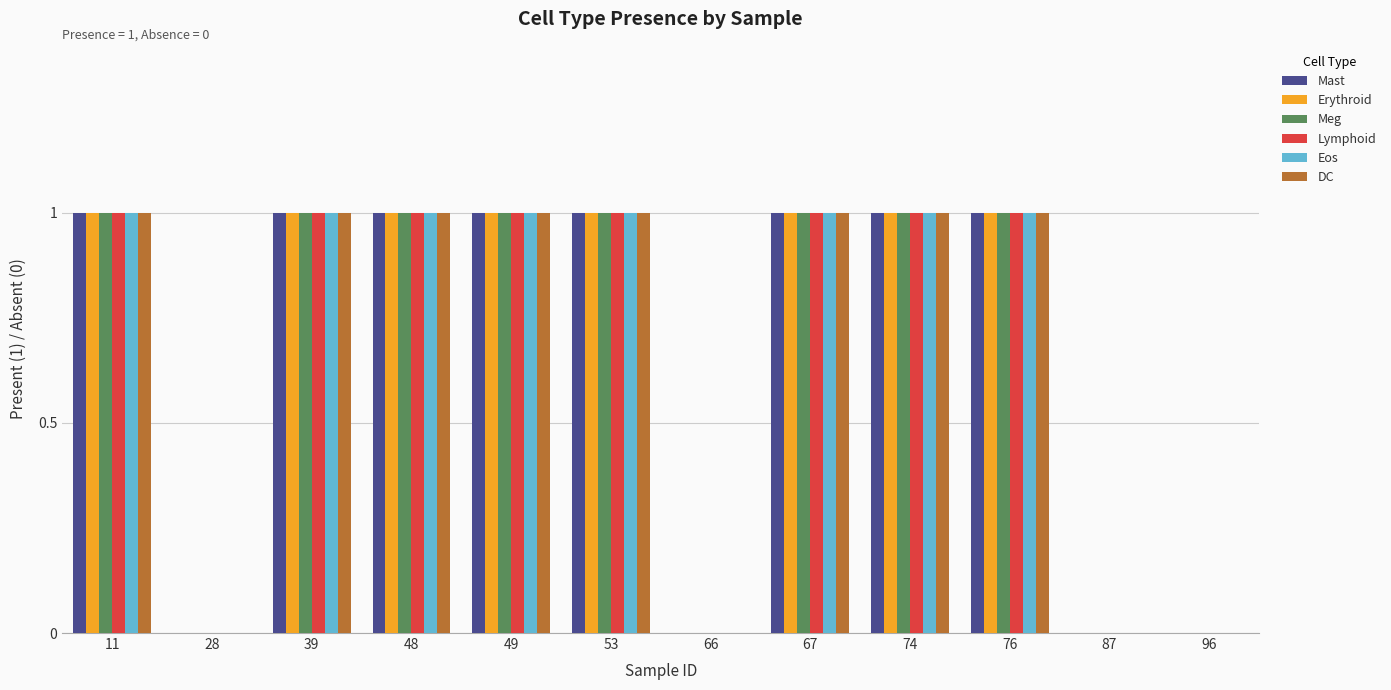

How many groups of bars are there?

12